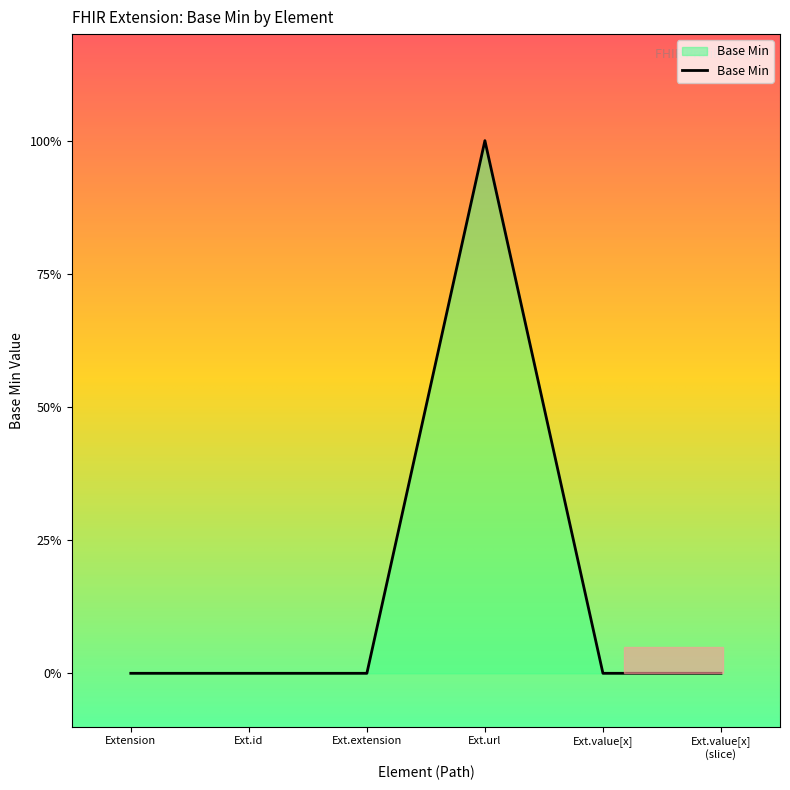

Does the chart have visible grid lines?

No